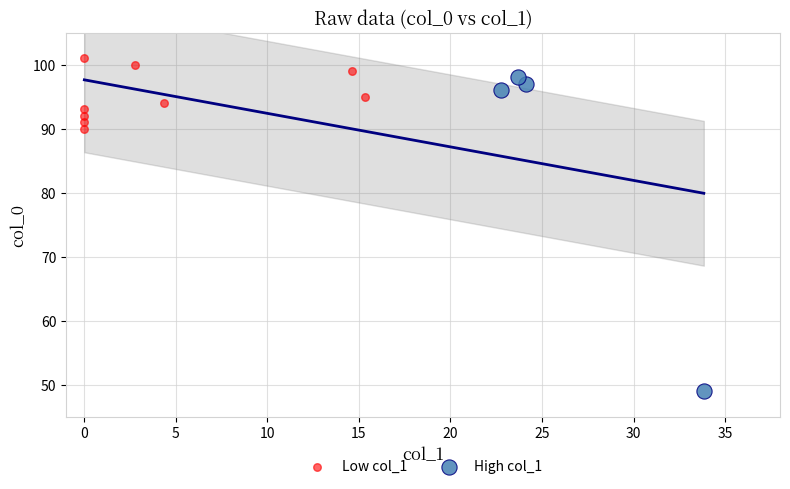

Which series has the largest Y range (max minus min)?

High col_1